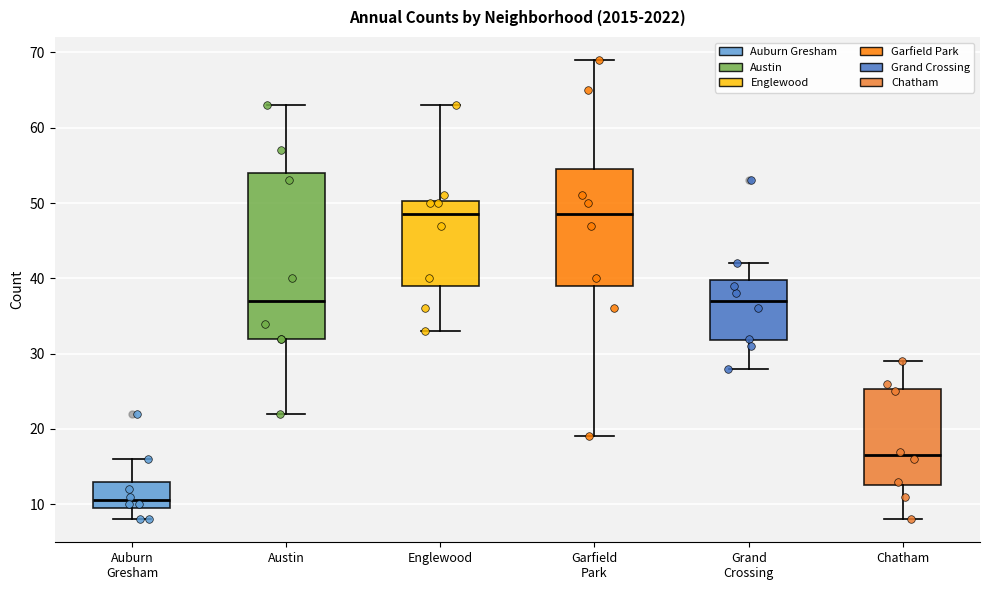

Reading left to right, read every box against the y-axis: the position of its median line, the range the box covers, and the ends of its whiskers. The values are not printed on the chart, so give them approximately, as read against the axis.

Auburn Gresham: median 11, box 10 to 13, whiskers 8 to 16
Austin: median 37, box 32 to 54, whiskers 22 to 63
Englewood: median 49, box 39 to 50, whiskers 33 to 63
Garfield Park: median 49, box 39 to 55, whiskers 19 to 69
Grand Crossing: median 37, box 32 to 40, whiskers 28 to 42
Chatham: median 17, box 13 to 25, whiskers 8 to 29